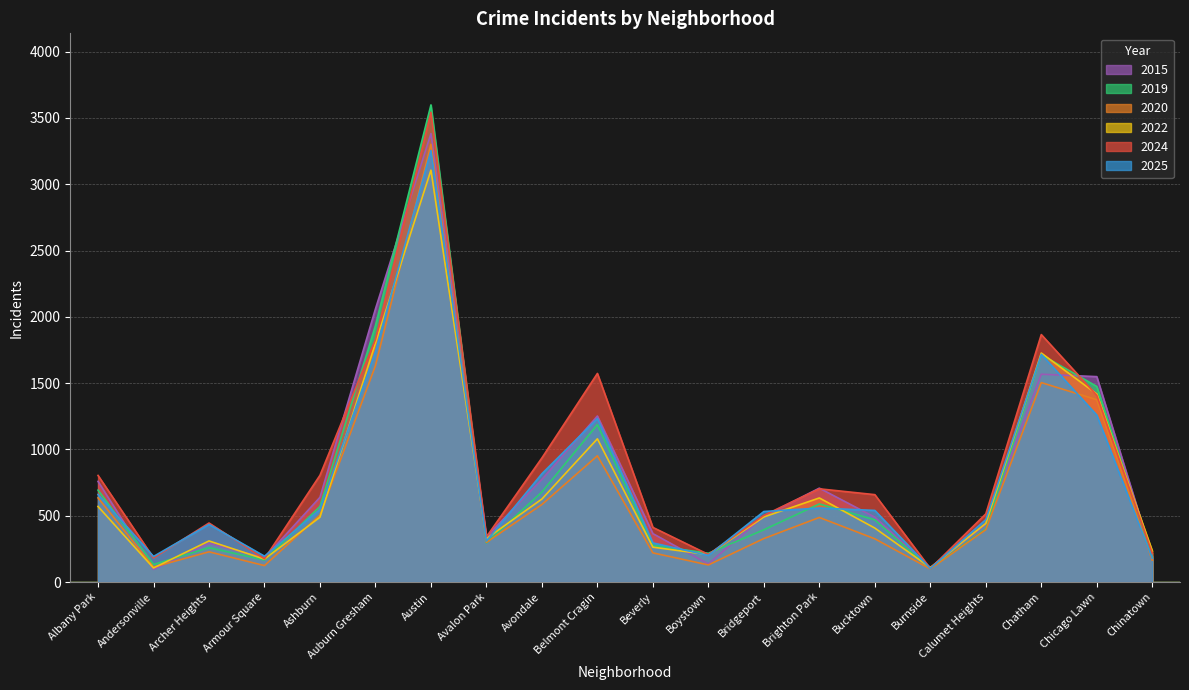

How many interior local valleys does the 2015 series have?

5